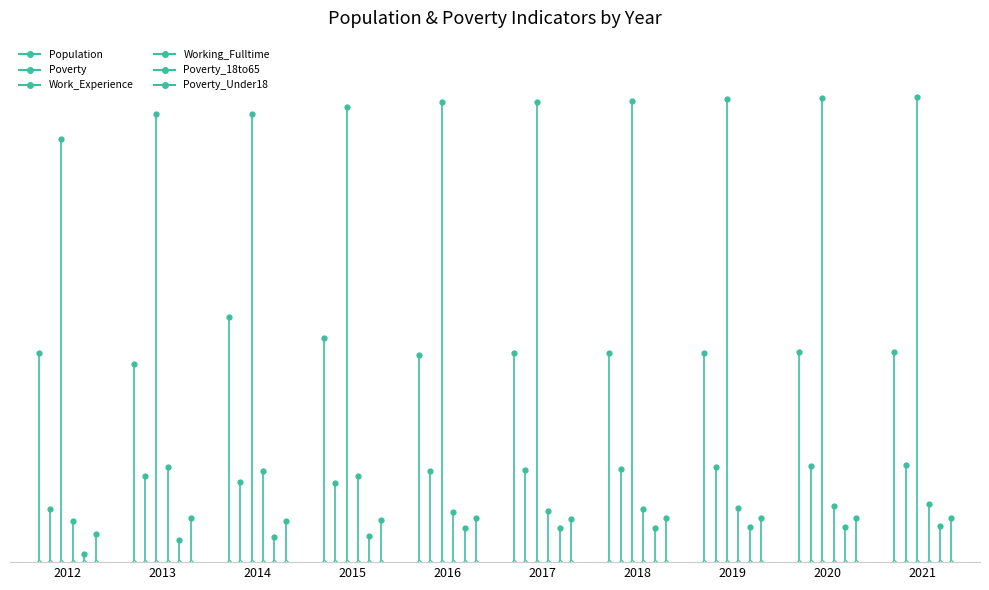

What is the sum of all Poverty values?

90